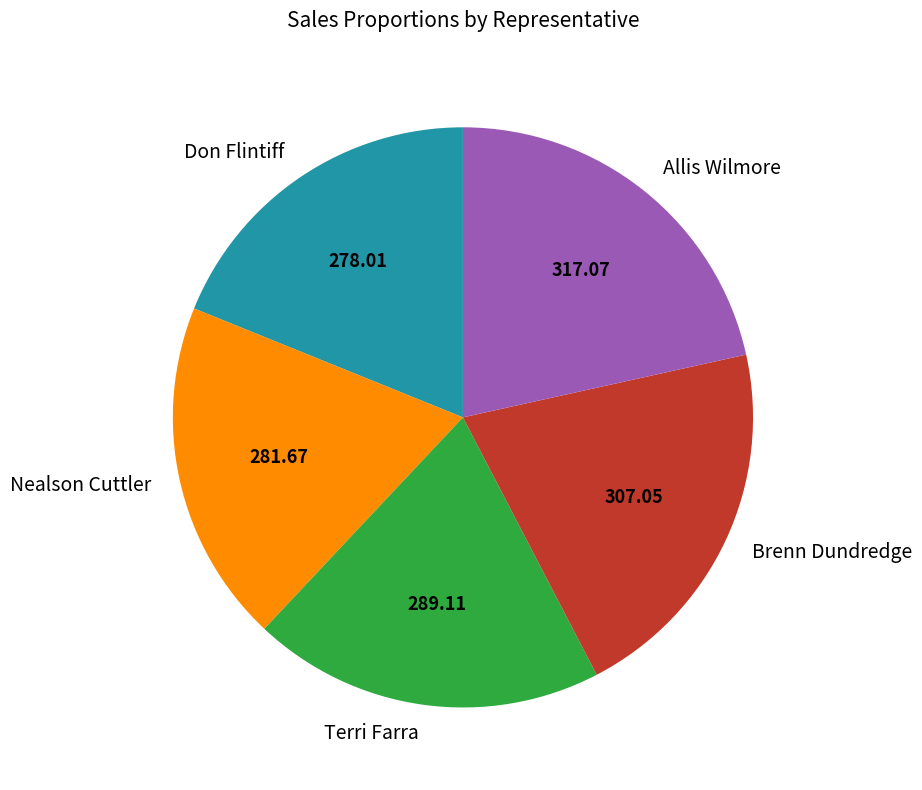

Does Brenn Dundredge account for over 50% of the chart?

No